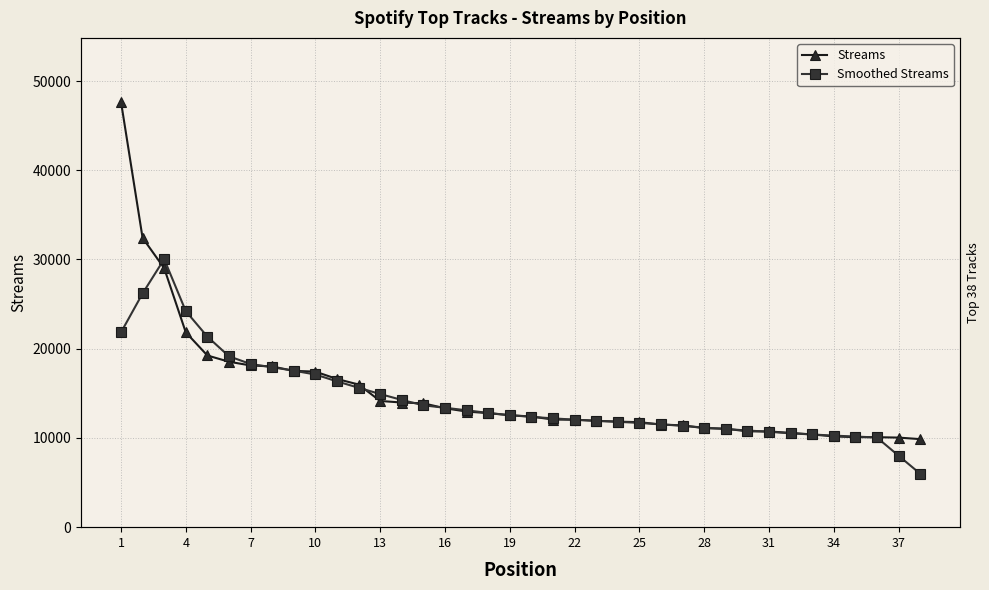

What are all the series names shown in the legend?

Streams, Smoothed Streams